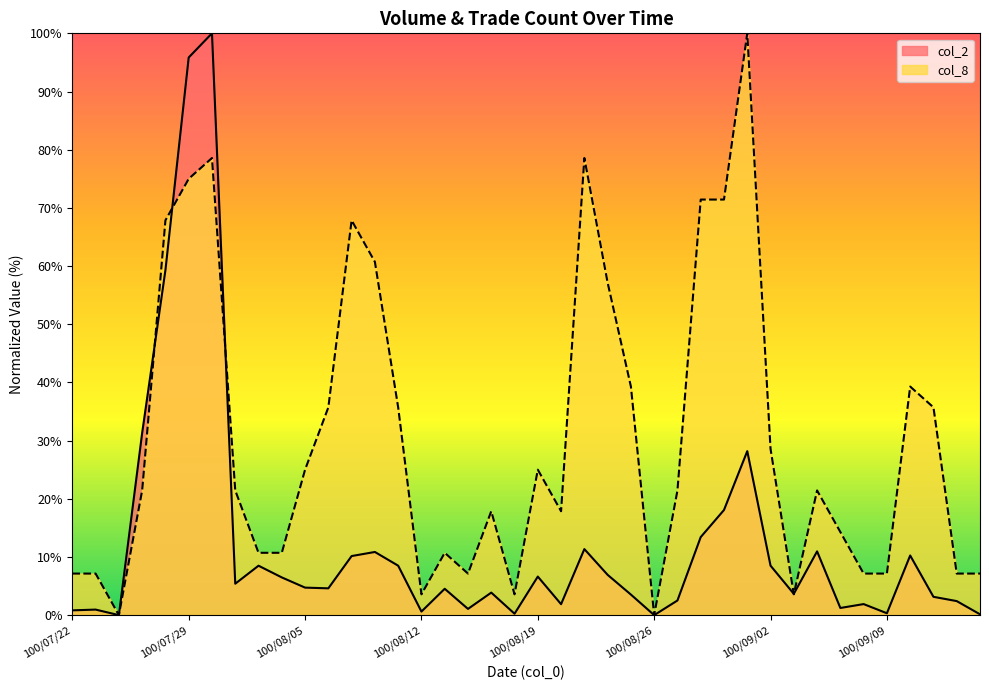

Which series changed the most between 100/08/08 and 100/09/06?

col_8